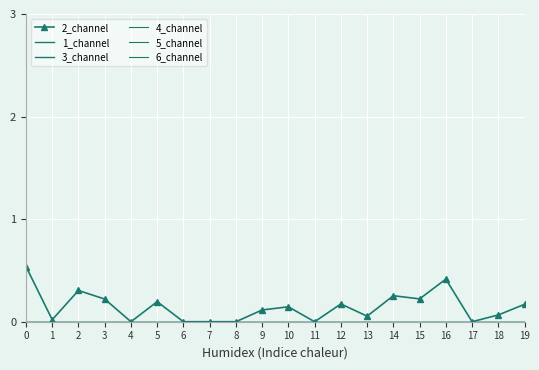

Reading left to right, transcribe all the data shown in this chart.

2_channel: 0=0.5	1=0.0	2=0.3	3=0.2	4=0.0	5=0.2	6=0.0	7=0.0	8=0.0	9=0.1	10=0.1	11=0.0	12=0.2	13=0.1	14=0.3	15=0.2	16=0.4	17=0.0	18=0.1	19=0.2
1_channel: 0=0.0	1=0.0	2=0.0	3=0.0	4=0.0	5=0.0	6=0.0	7=0.0	8=0.0	9=0.0	10=0.0	11=0.0	12=0.0	13=0.0	14=0.0	15=0.0	16=0.0	17=0.0	18=0.0	19=0.0
3_channel: 0=0.0	1=0.0	2=0.0	3=0.0	4=0.0	5=0.0	6=0.0	7=0.0	8=0.0	9=0.0	10=0.0	11=0.0	12=0.0	13=0.0	14=0.0	15=0.0	16=0.0	17=0.0	18=0.0	19=0.0
4_channel: 0=0.0	1=0.0	2=0.0	3=0.0	4=0.0	5=0.0	6=0.0	7=0.0	8=0.0	9=0.0	10=0.0	11=0.0	12=0.0	13=0.0	14=0.0	15=0.0	16=0.0	17=0.0	18=0.0	19=0.0
5_channel: 0=0.0	1=0.0	2=0.0	3=0.0	4=0.0	5=0.0	6=0.0	7=0.0	8=0.0	9=0.0	10=0.0	11=0.0	12=0.0	13=0.0	14=0.0	15=0.0	16=0.0	17=0.0	18=0.0	19=0.0
6_channel: 0=0.0	1=0.0	2=0.0	3=0.0	4=0.0	5=0.0	6=0.0	7=0.0	8=0.0	9=0.0	10=0.0	11=0.0	12=0.0	13=0.0	14=0.0	15=0.0	16=0.0	17=0.0	18=0.0	19=0.0